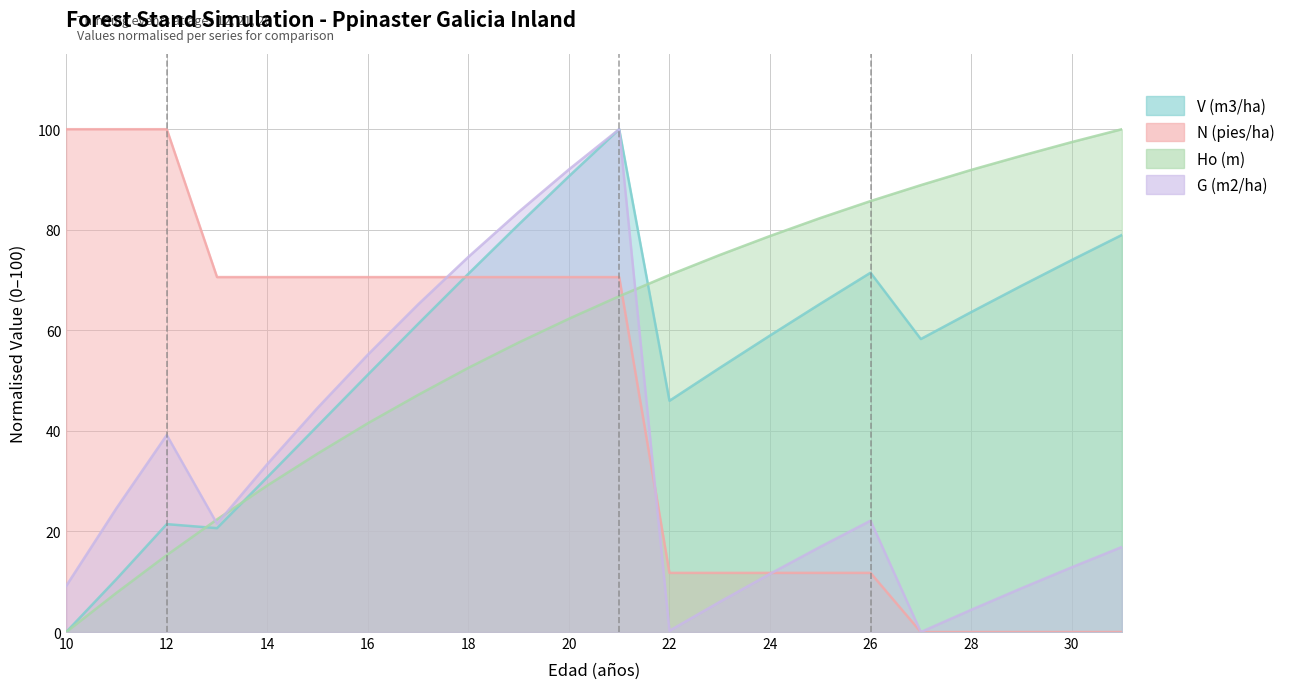

List the series in order of their overall mean, lowest first.

G (m2/ha), N (pies/ha), V (m3/ha), Ho (m)